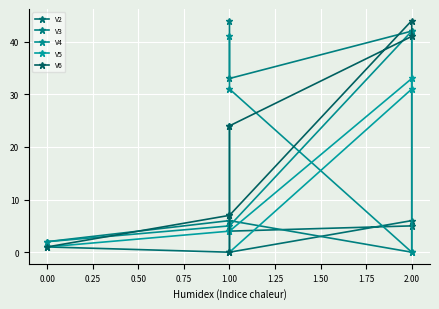

In V6, how many points are higher than both neighbors (excluding endpoints)?

1